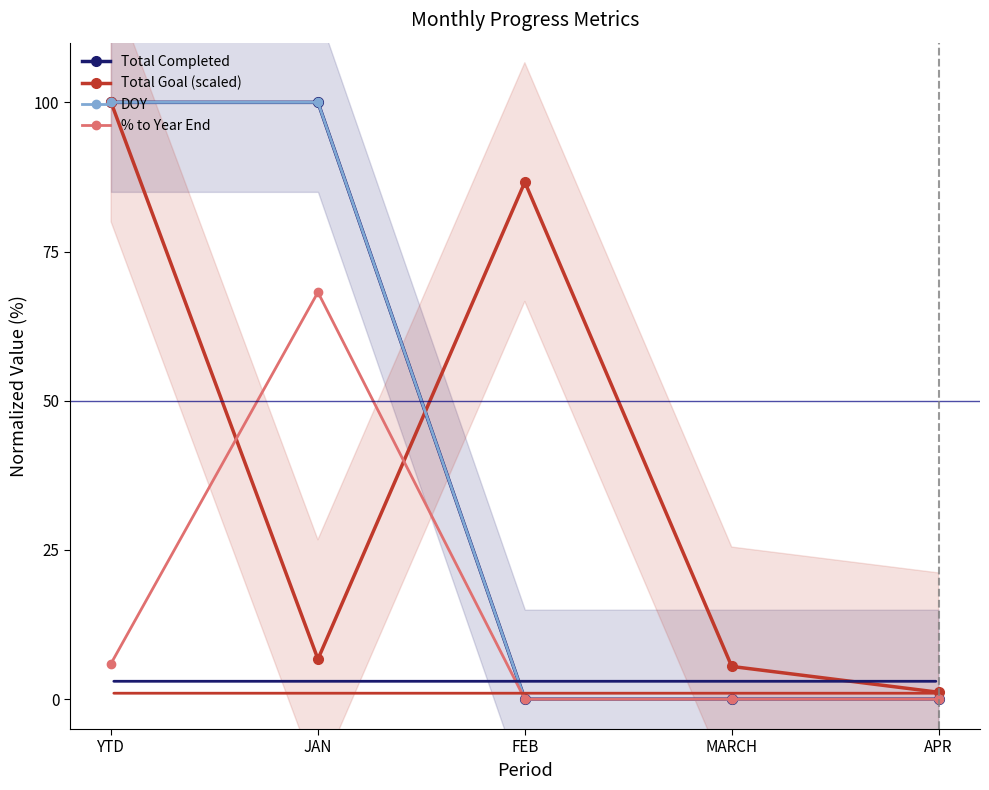

At how many categories does at least one series exceed 36?

3